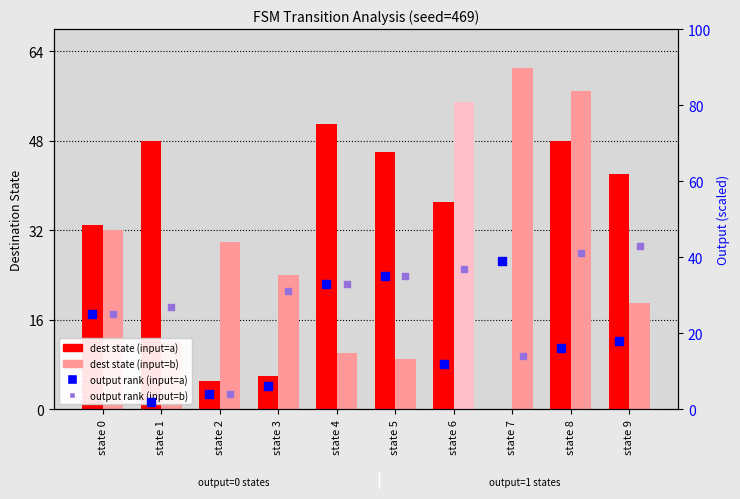

Which series reaches the maximum Y coordinate?

dest state (input=b)